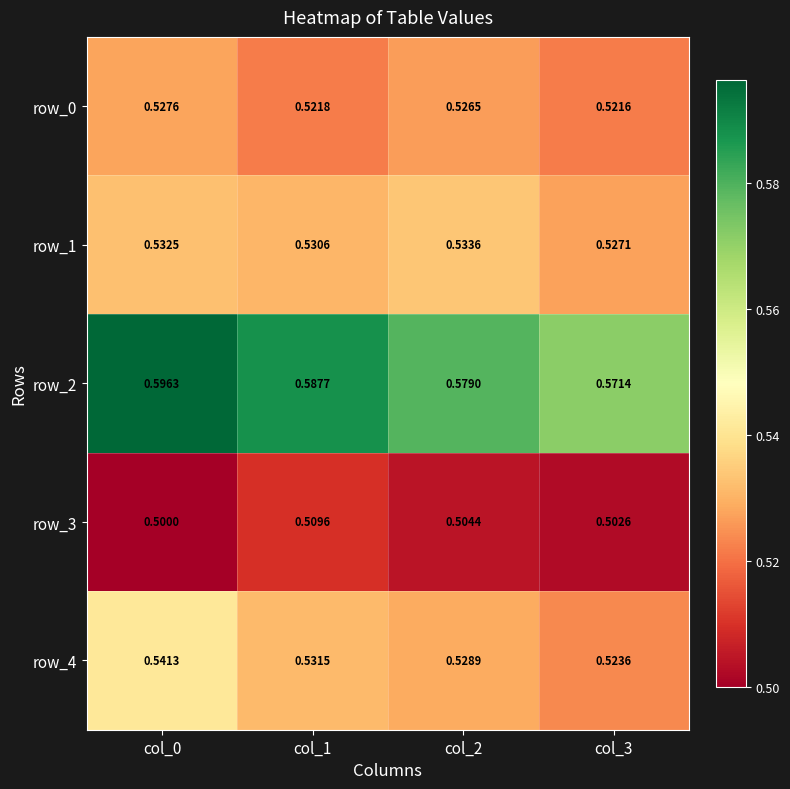

How many distinct data groups are displayed?

5